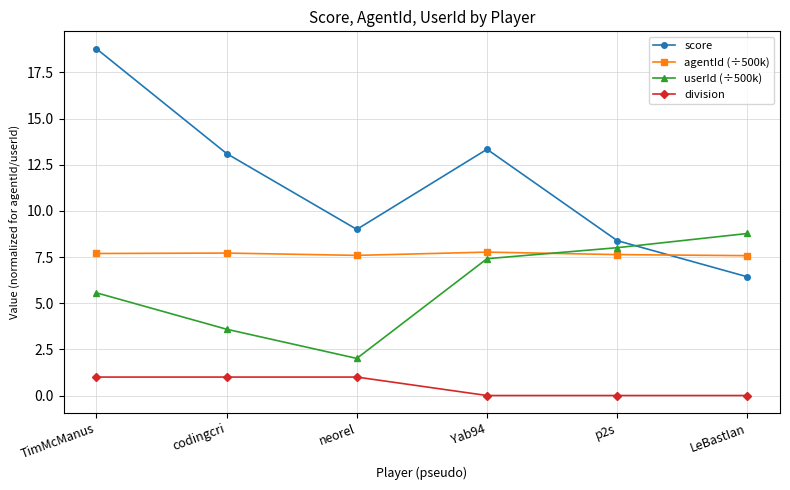

At how many categories does at least one series exceed 6?

6